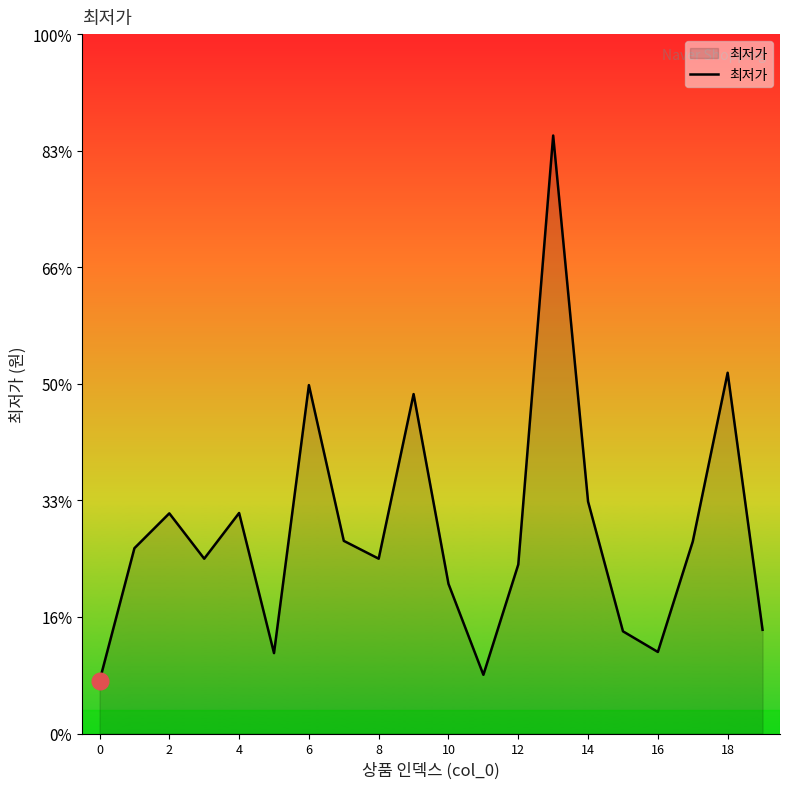

Reading left to right, extract all data points from this chart.

4500	15900	18890	15000	18920	6900	29890	16530	15000	29120	12840	5040	14500	51300	19900	8770	7000	16470	30950	8900